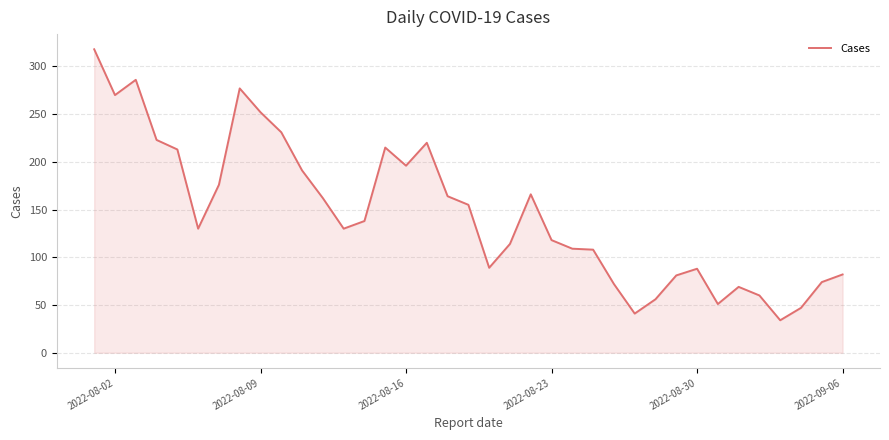

What is the minimum value shown in the chart?

34